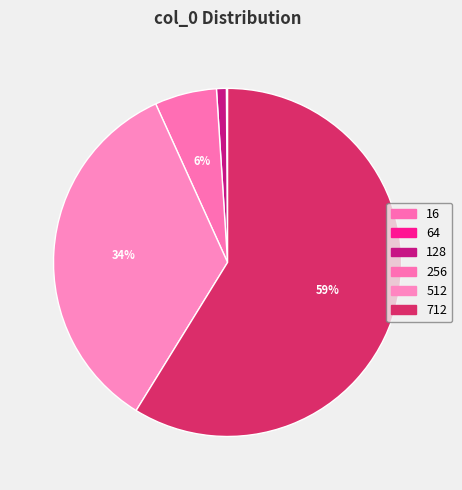

Which slice is the largest?

712